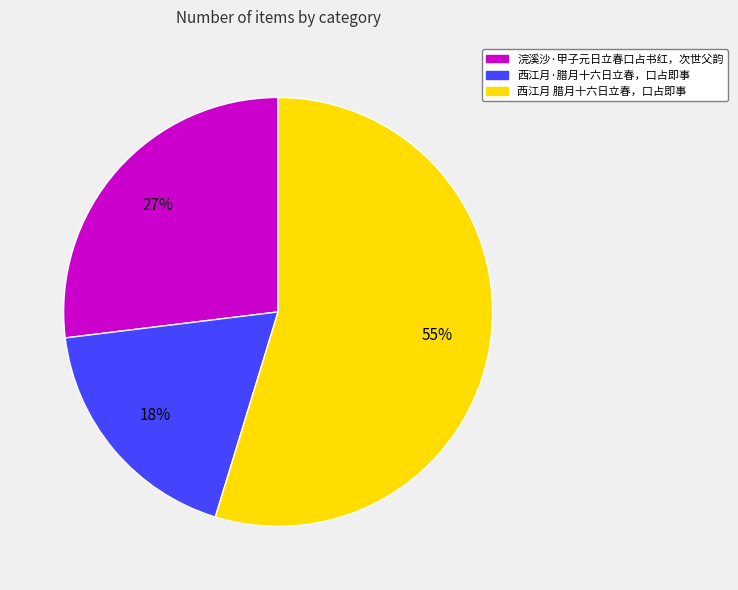

How many segments does this pie chart have?

3